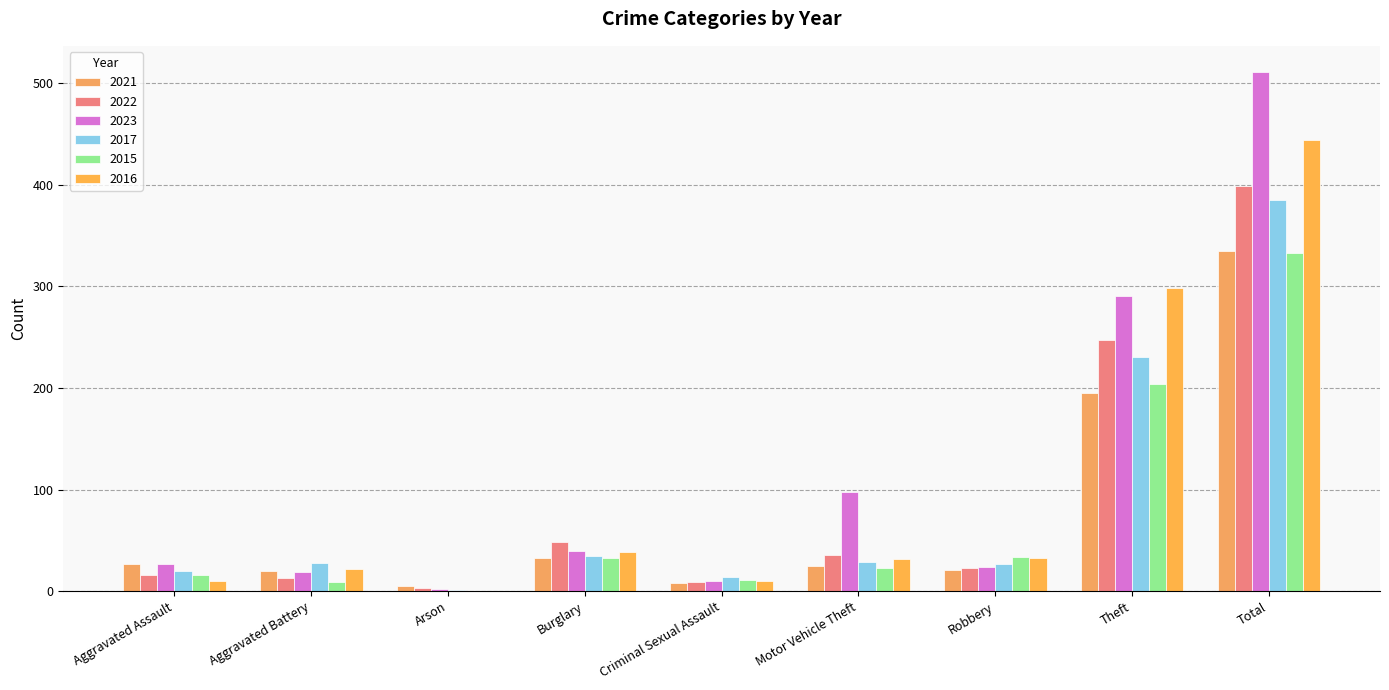

Does the chart contain stacked bars?

No